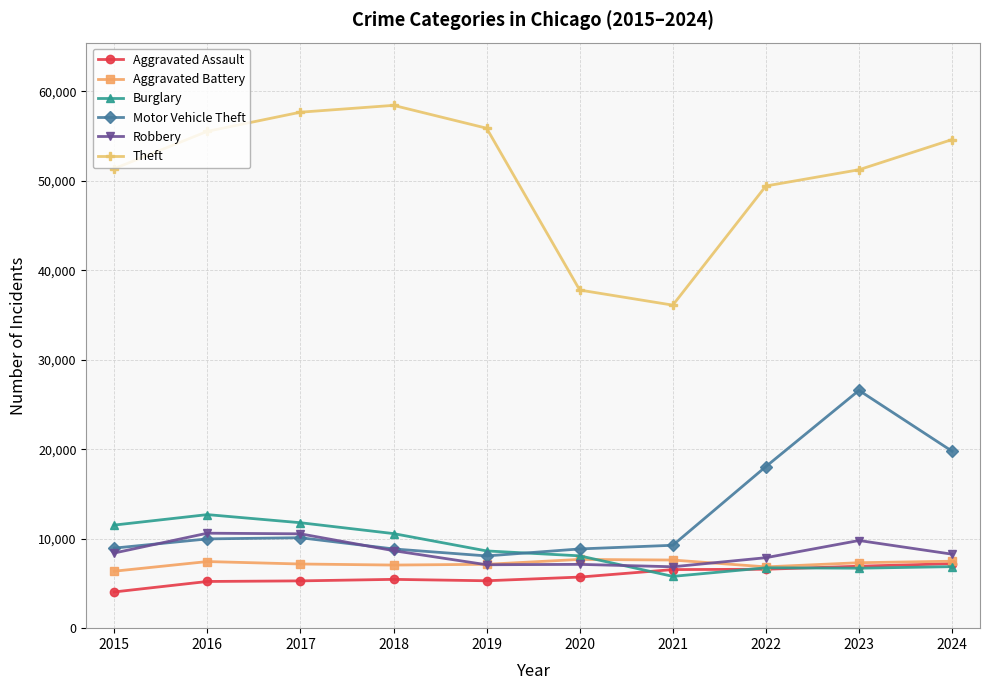

In Theft, how many points are lower than both neighbors (excluding endpoints)?

1